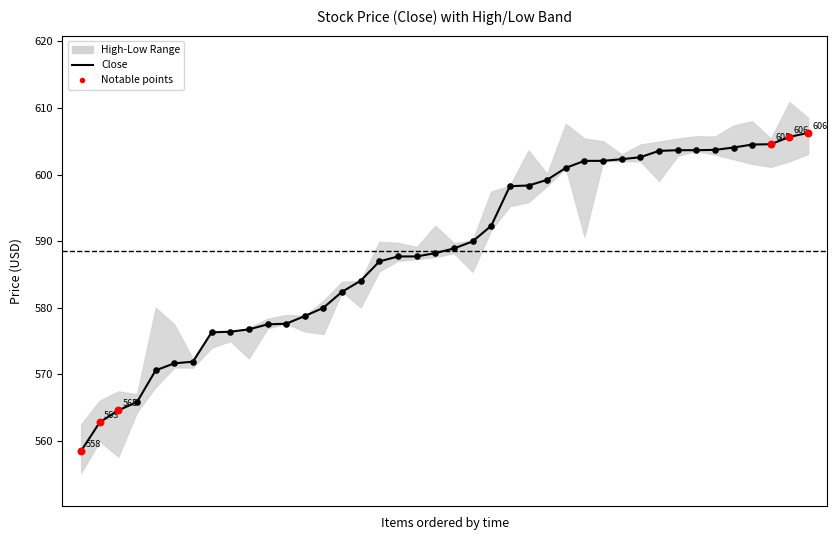

Which series contains the highest Y value?

High